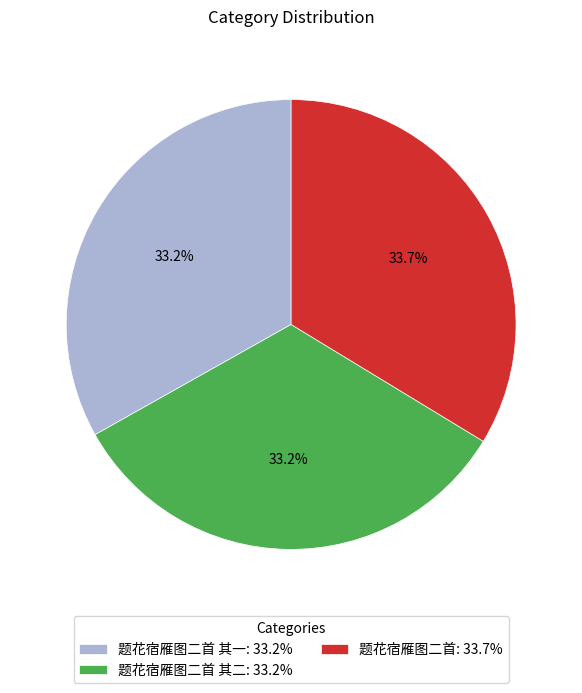

Count the number of slices in the pie.

3